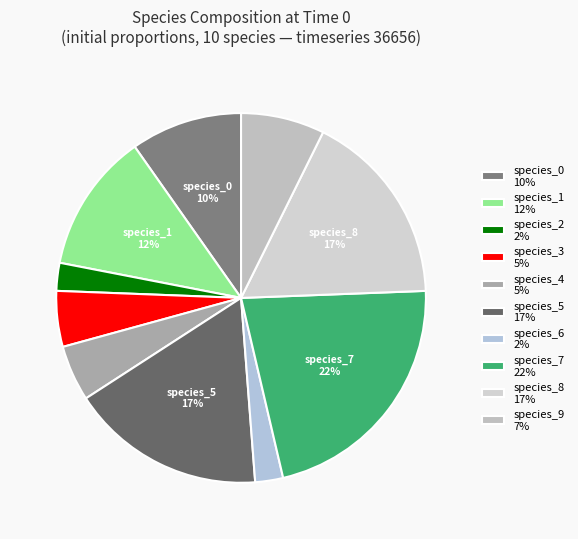

Is the sum of species_3 and species_0 greater than half?

No